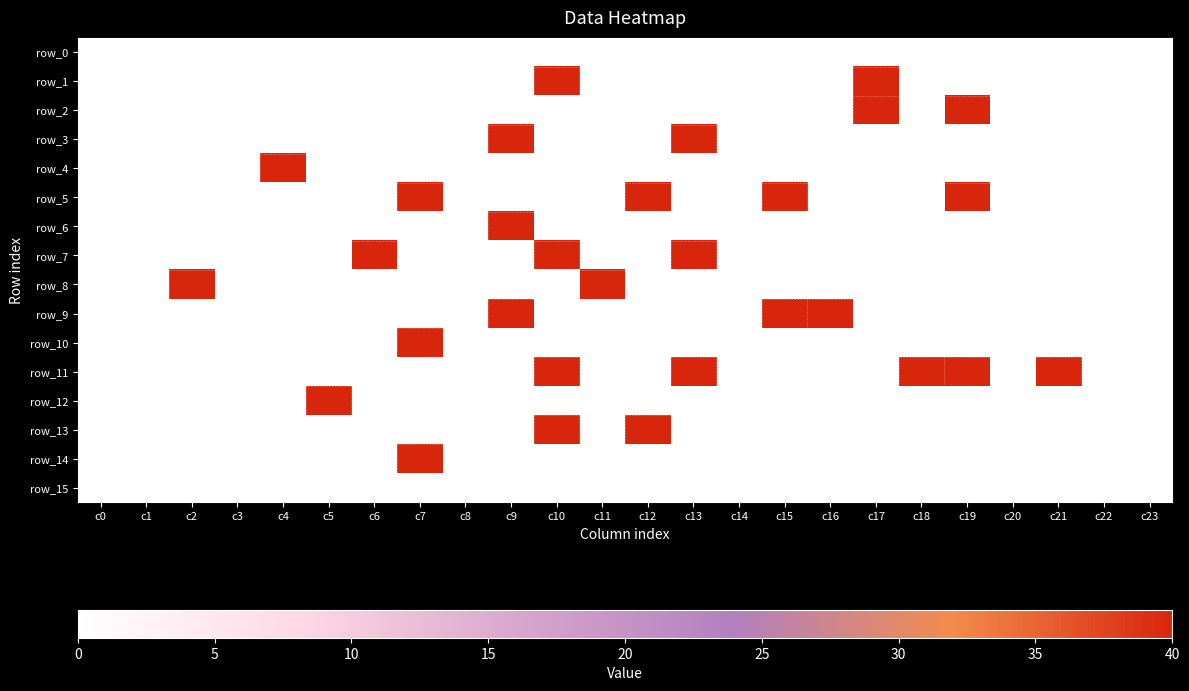

Which series has the largest range (max minus min)?

row_1